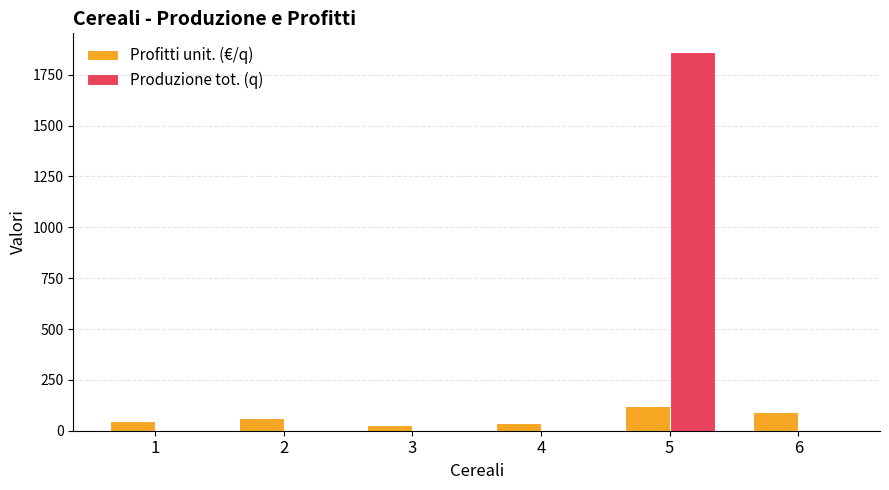

How many data points in Produzione tot. (q) are above 0?

1